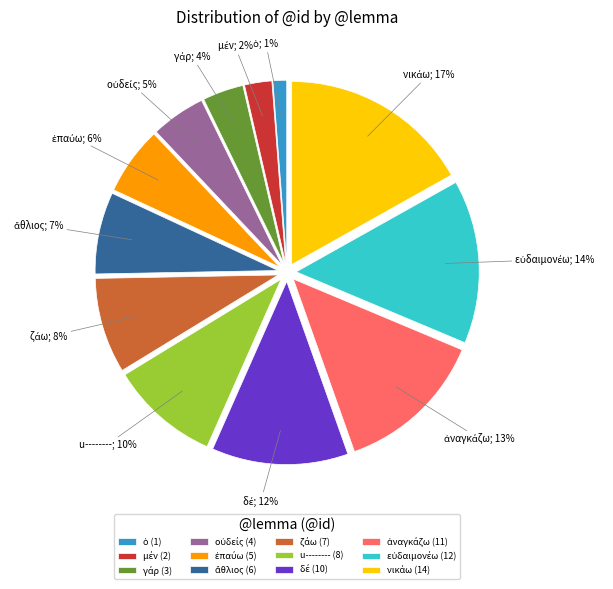

To the nearest percent, what is the average slice percentage?

8%